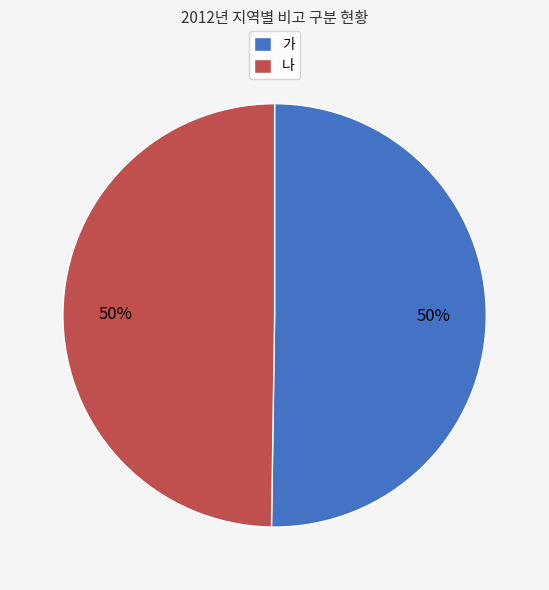

To the nearest percent, what is the average slice percentage?

50%